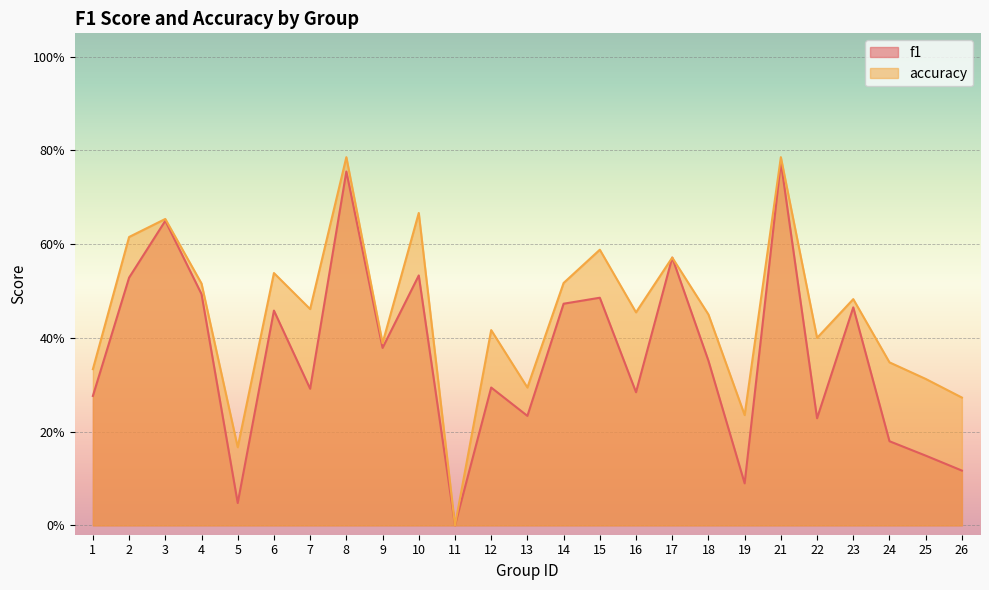

Between 25 and 7, which is larger?

7